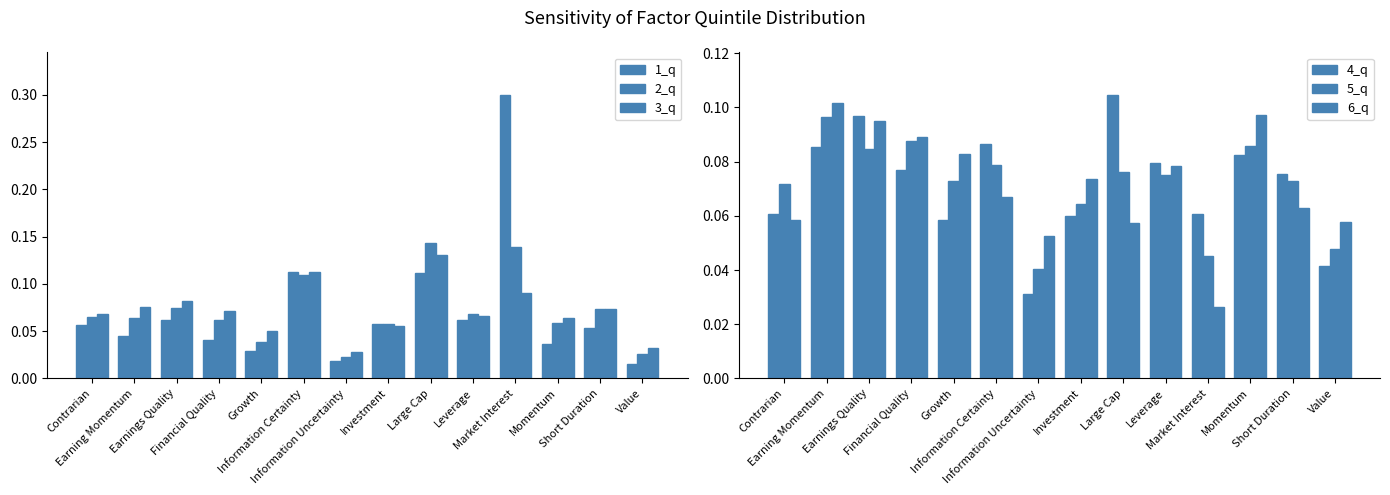

Which has a higher value, Momentum or Information Certainty?

Information Certainty